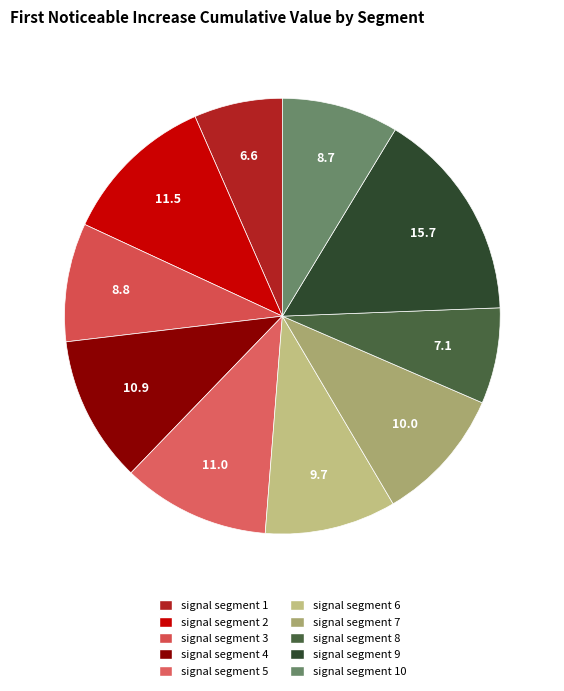

Is there a majority slice in this chart?

No